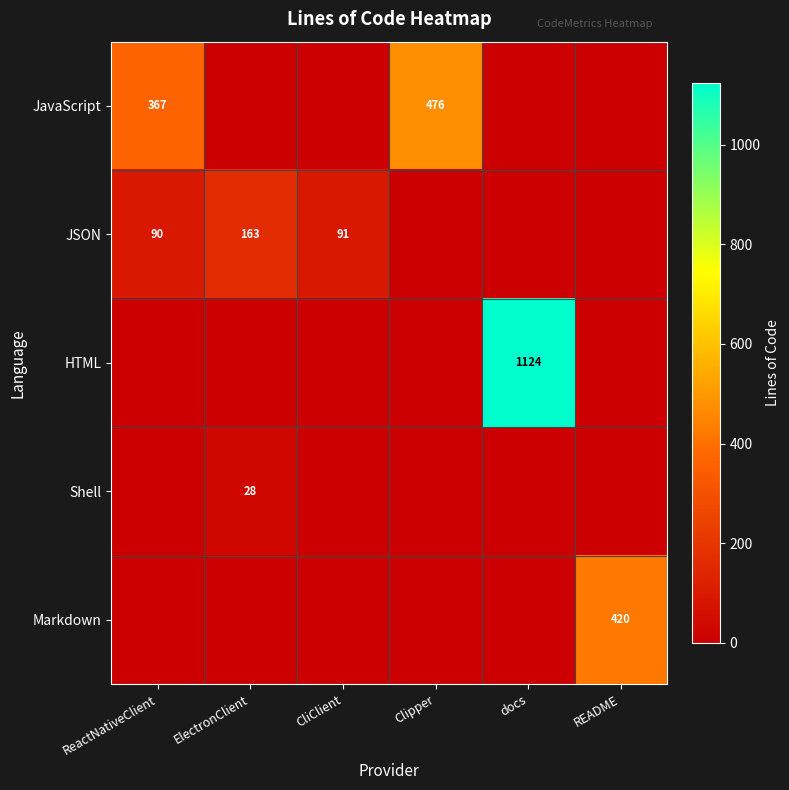

The Shell series shows 0 at CliClient. True or false?

True